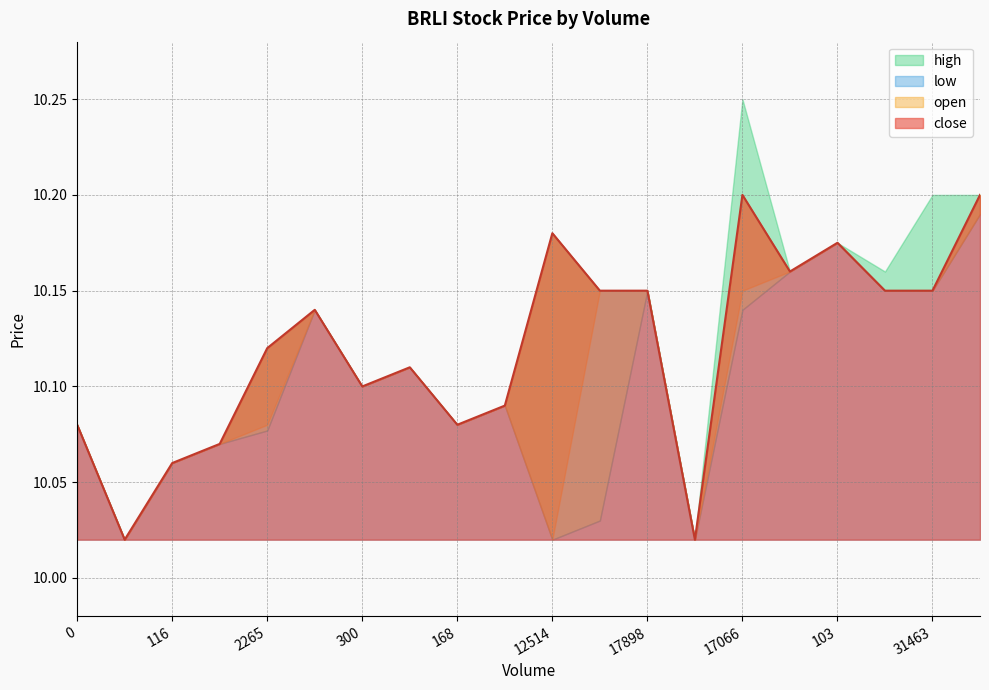

What is the approximate value of low at 0?

10.1